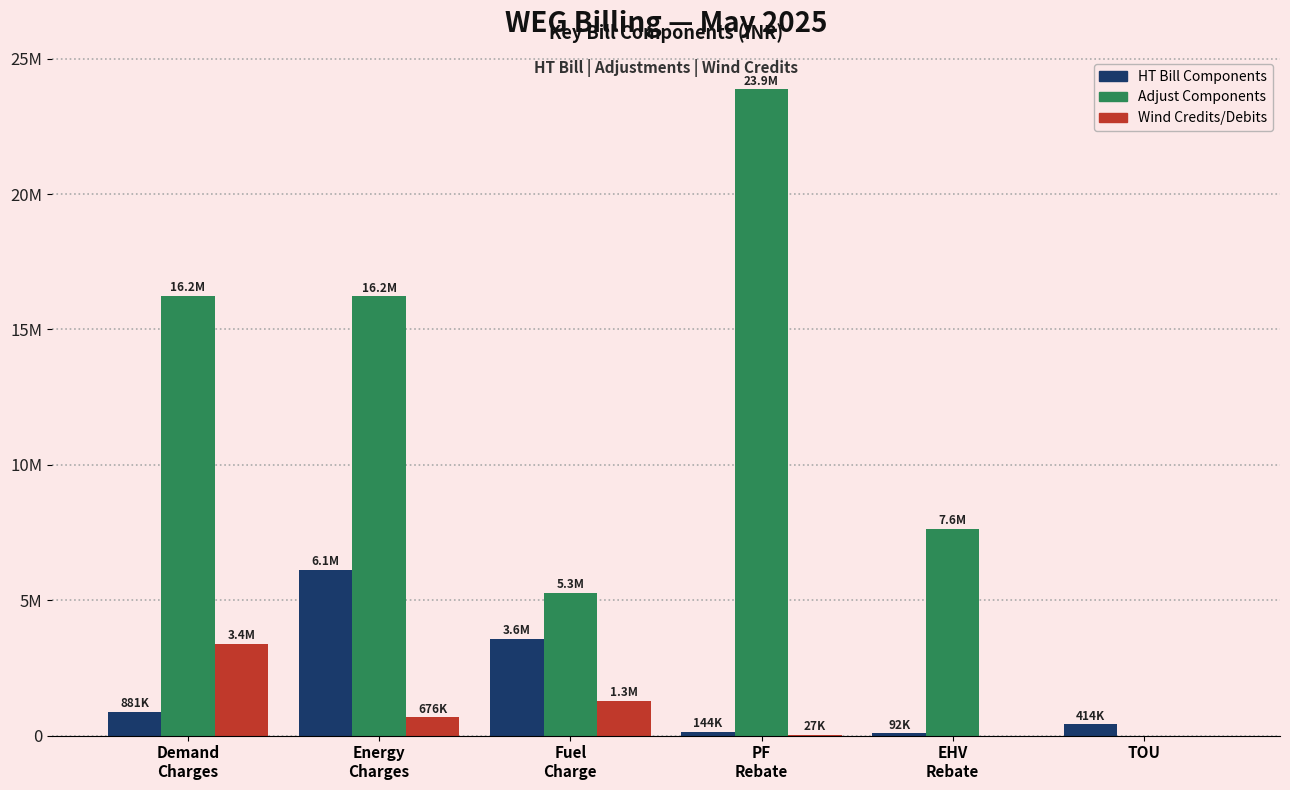

Which series has the largest range (max minus min)?

Adjust Components